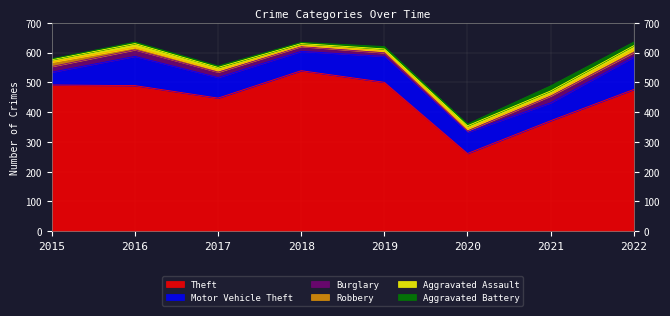

What are all the series names shown in the legend?

Theft, Motor Vehicle Theft, Burglary, Robbery, Aggravated Assault, Aggravated Battery